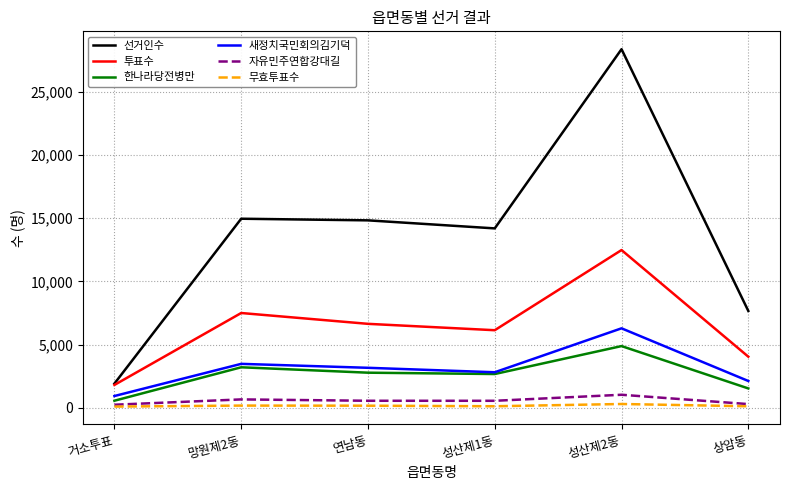

How many lines are shown in the chart?

6